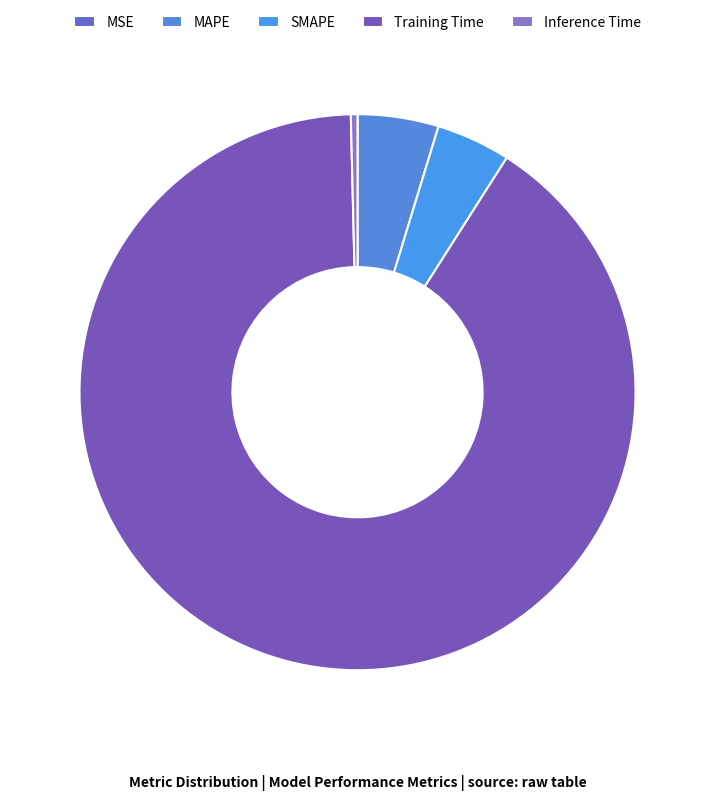

To the nearest percent, what percentage of the pie is MAPE?

5%